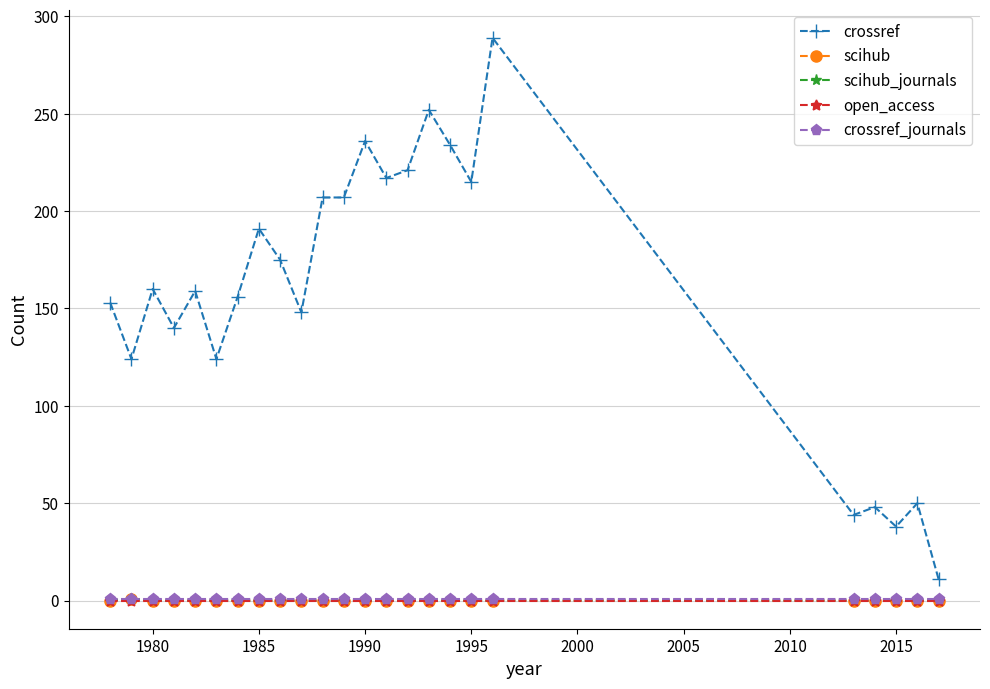

Is this an area chart (filled region under the line)?

No